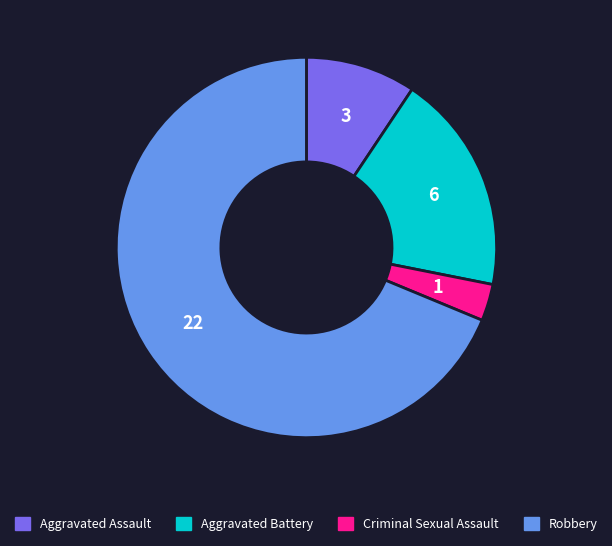

True or false: Robbery accounts for 76% of the total.

False